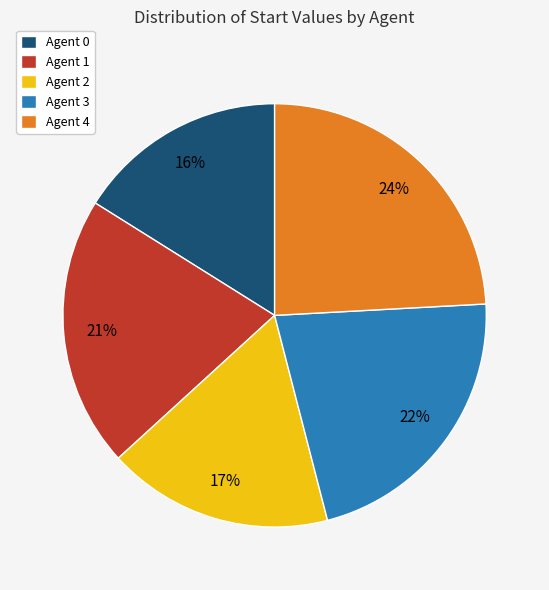

True or false: Agent 1 accounts for 12% of the total.

False